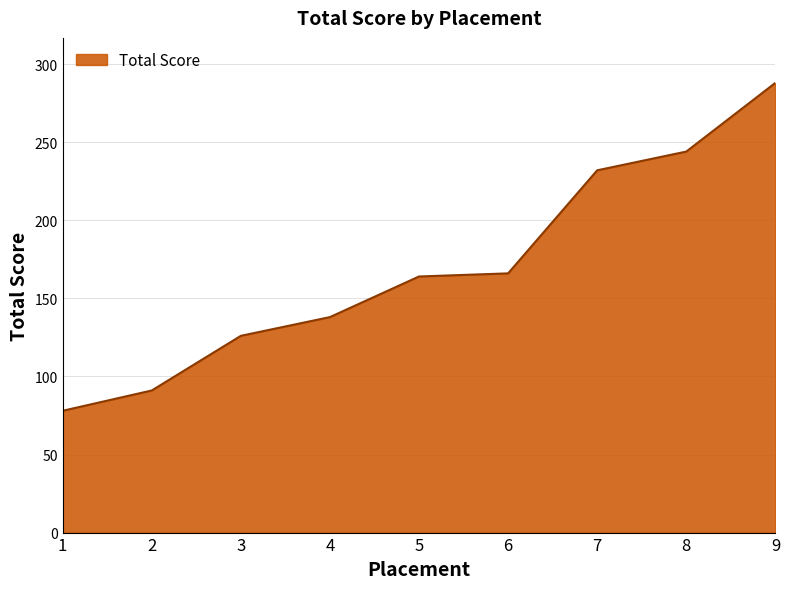

Where is the data nearest to the value 183?

6